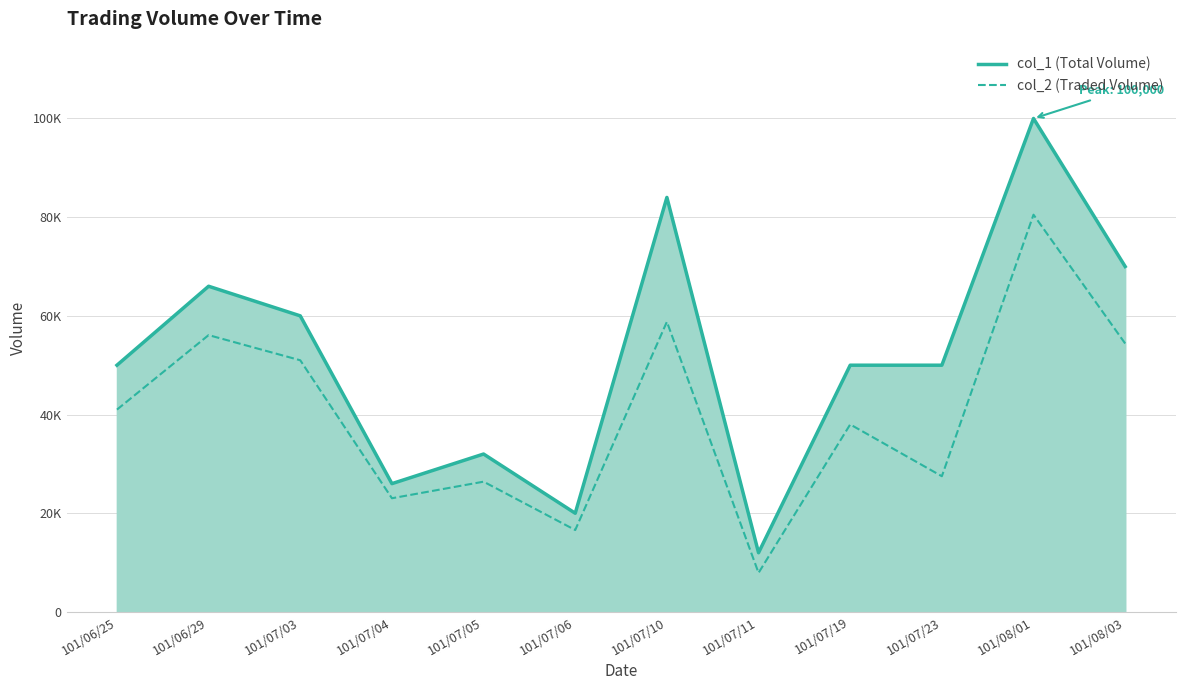

What position from the right is 101/07/23?

3